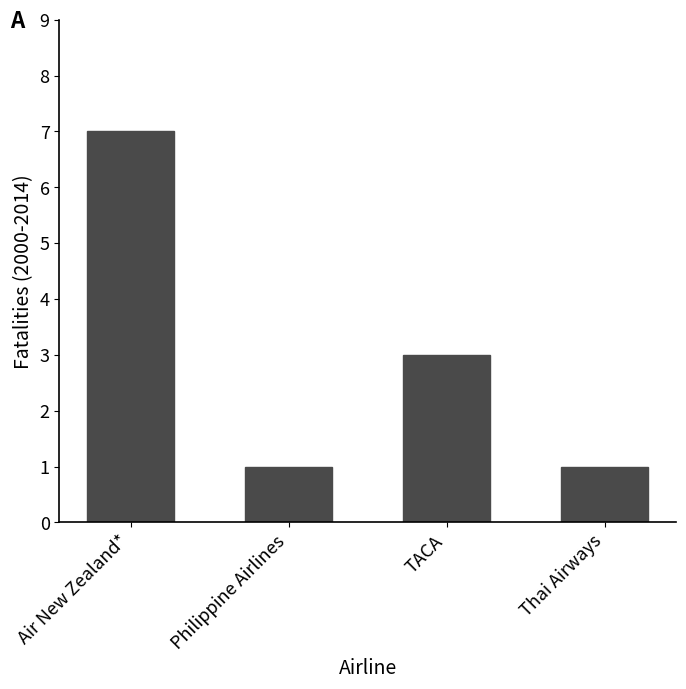

Count the number of categories in the chart.

4